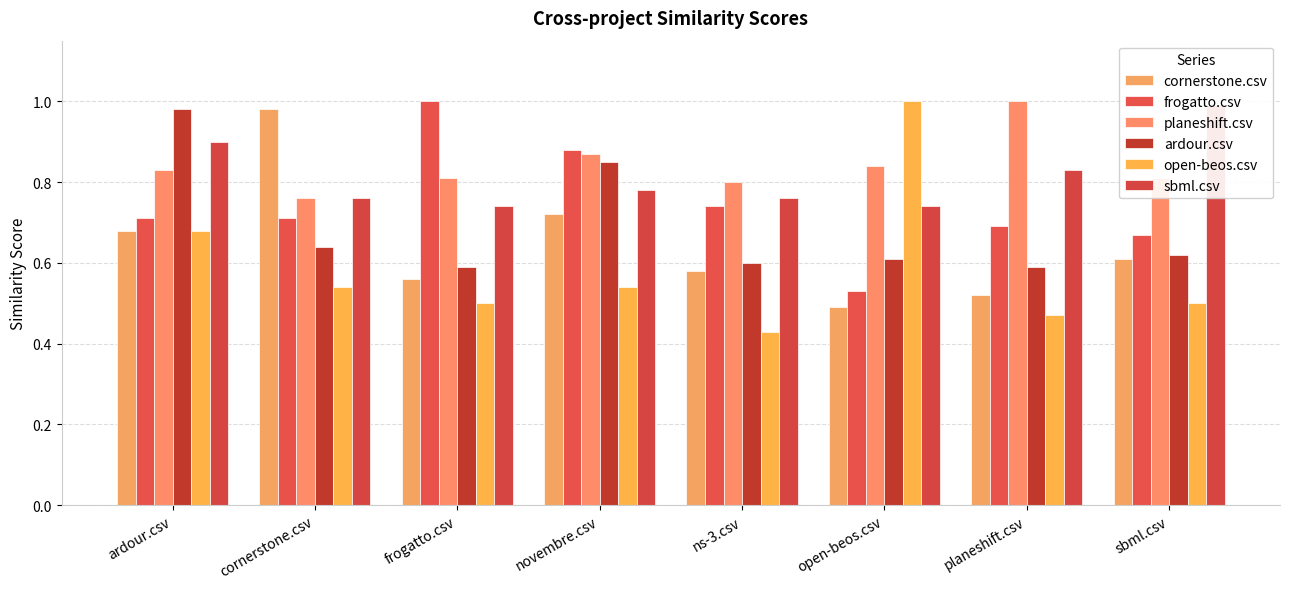

How many bars are there in each group?

6